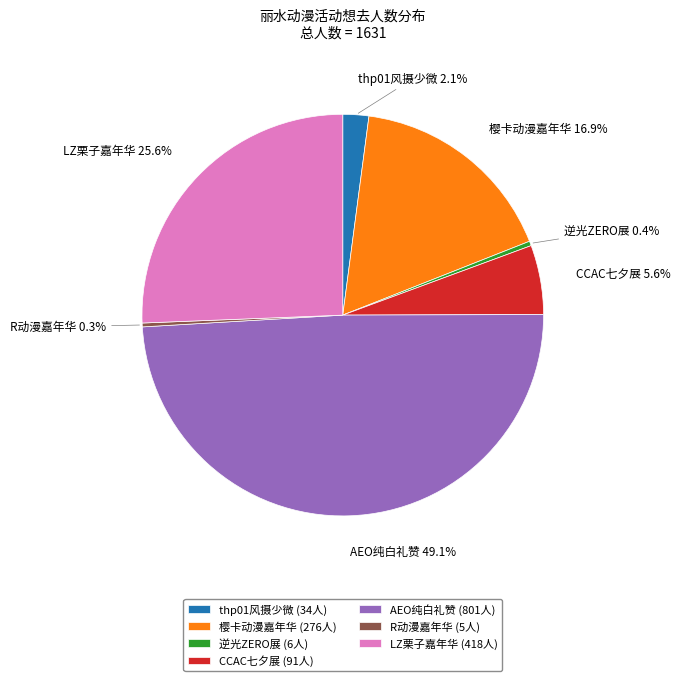

How many slices are in this pie chart?

7